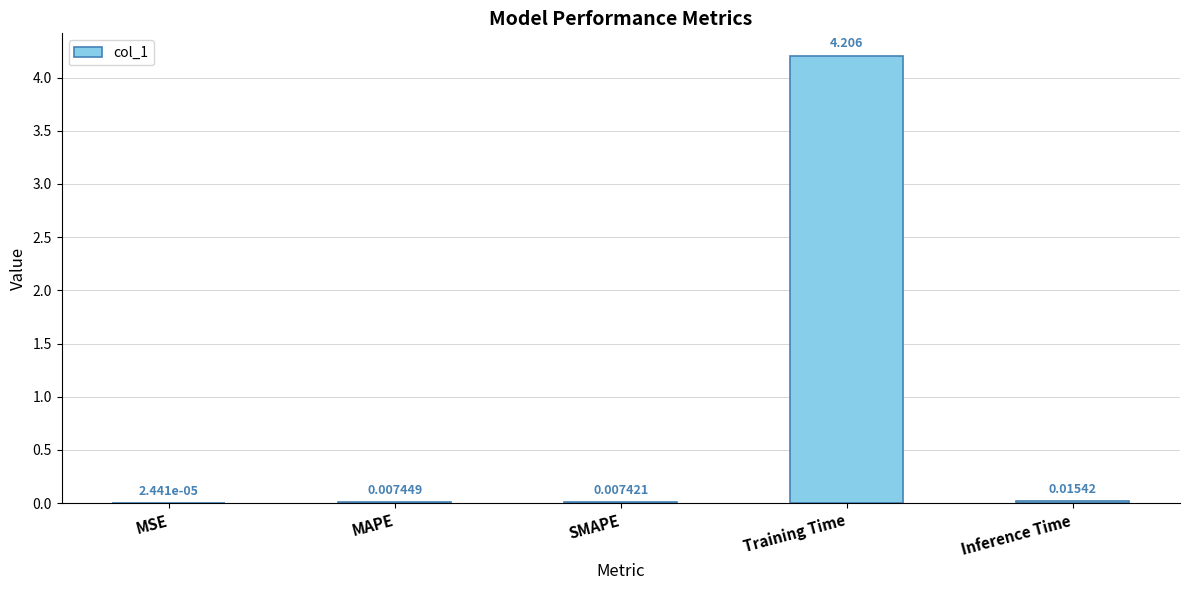

What is the average value?

0.8